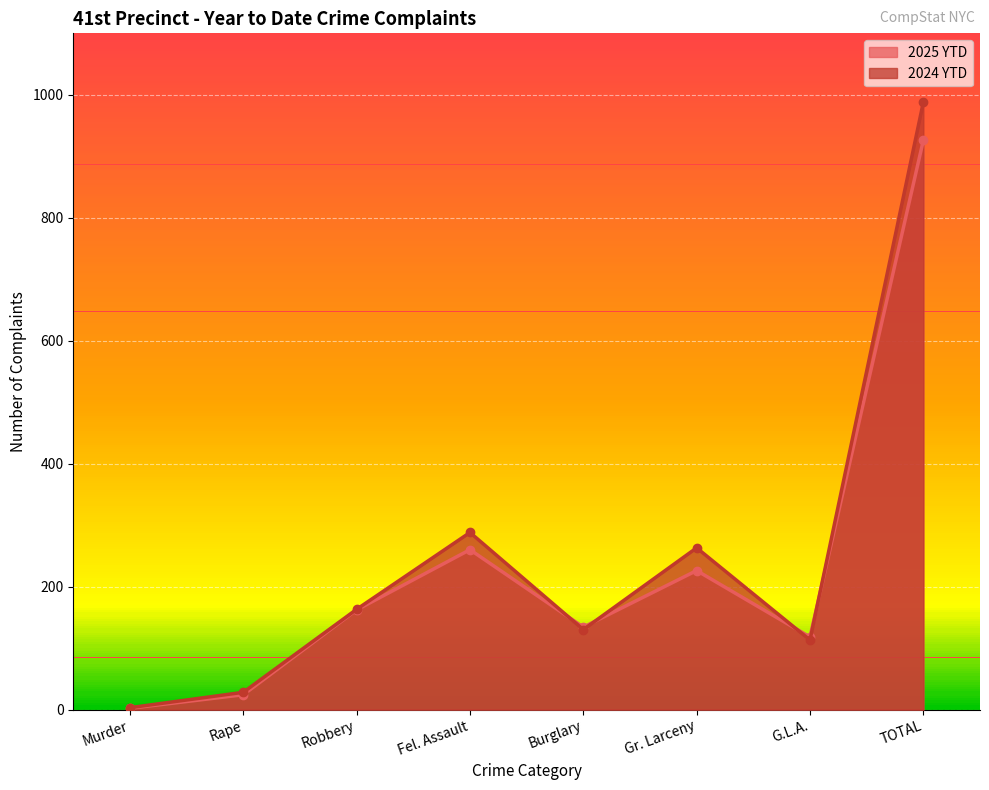

What is the difference between the highest and lowest values at Rape?

4